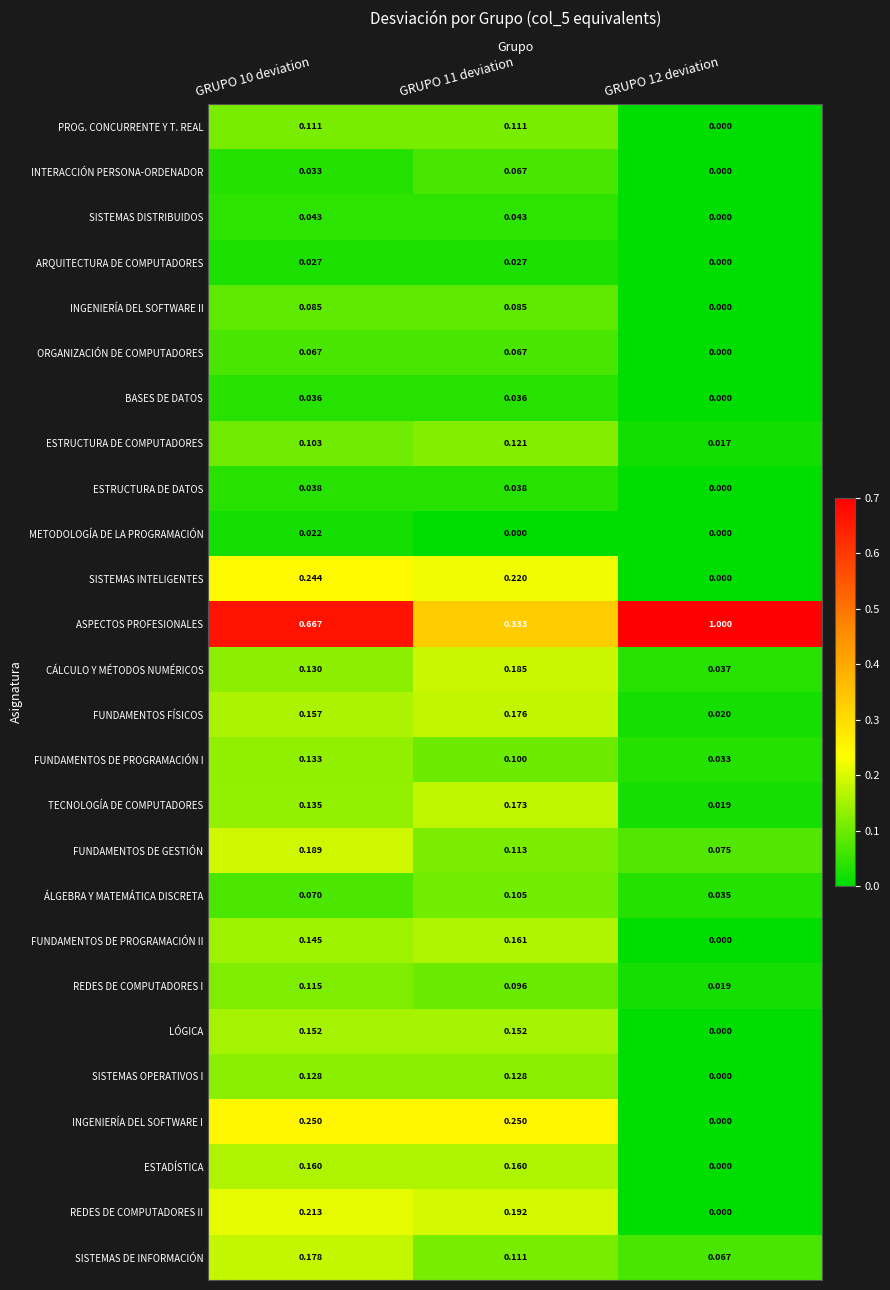

Which series has the largest total across all categories?

ASPECTOS PROFESIONALES